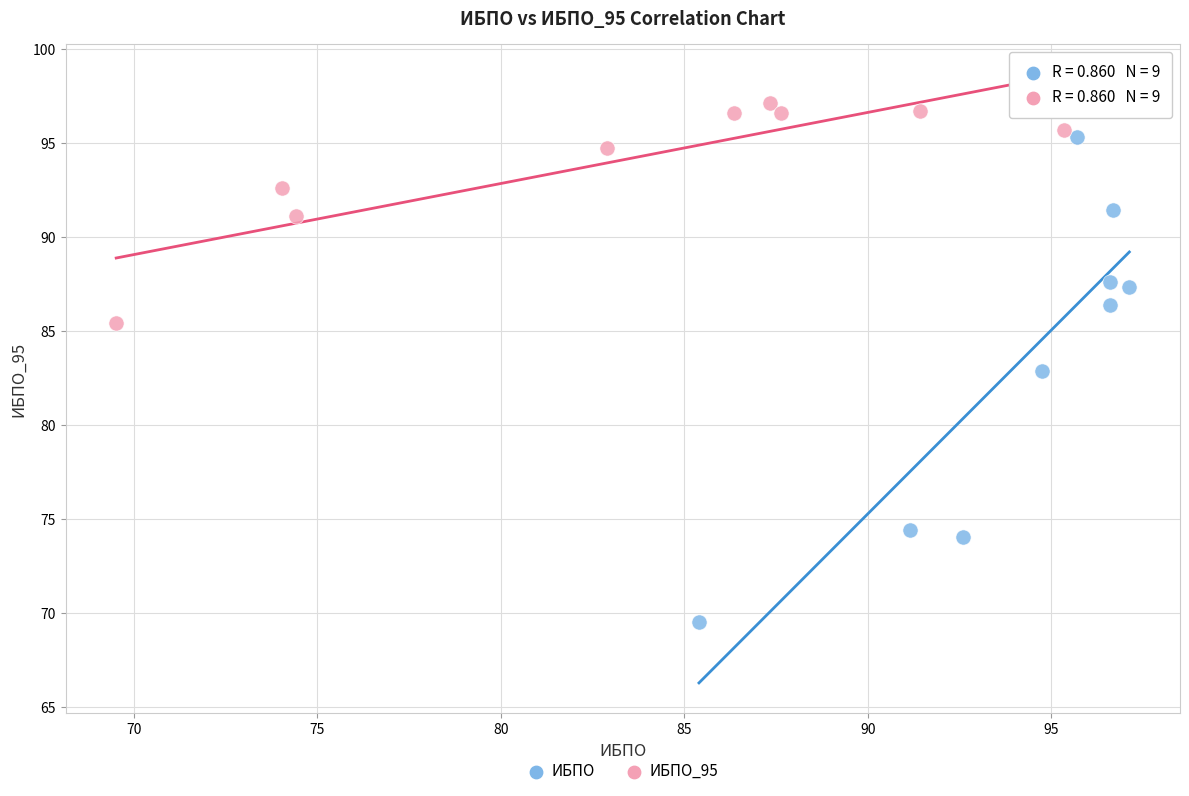

Which series reaches the minimum Y coordinate?

ИБПО